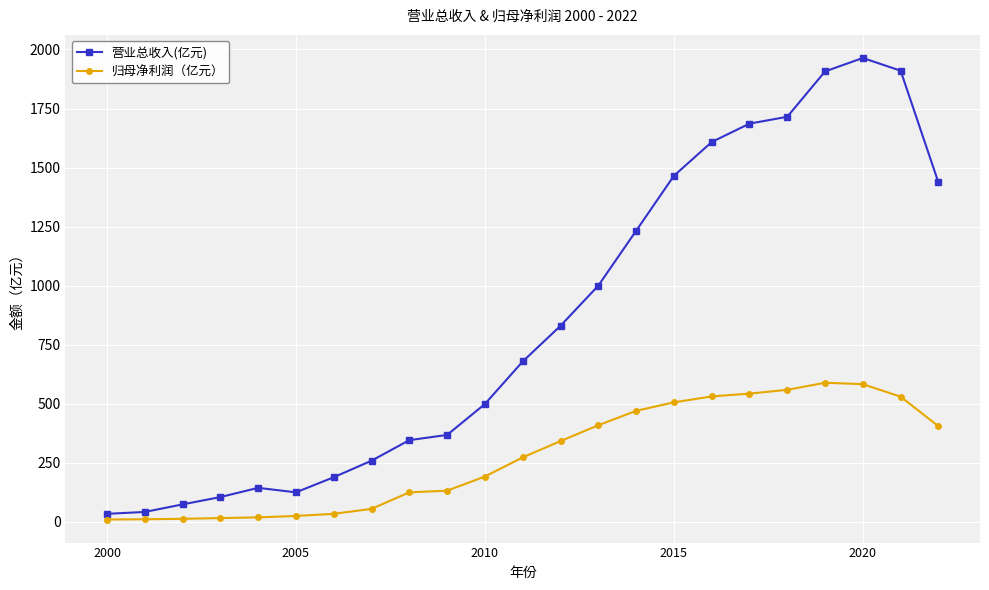

What is the average value of the 归母净利润（亿元） series?

277